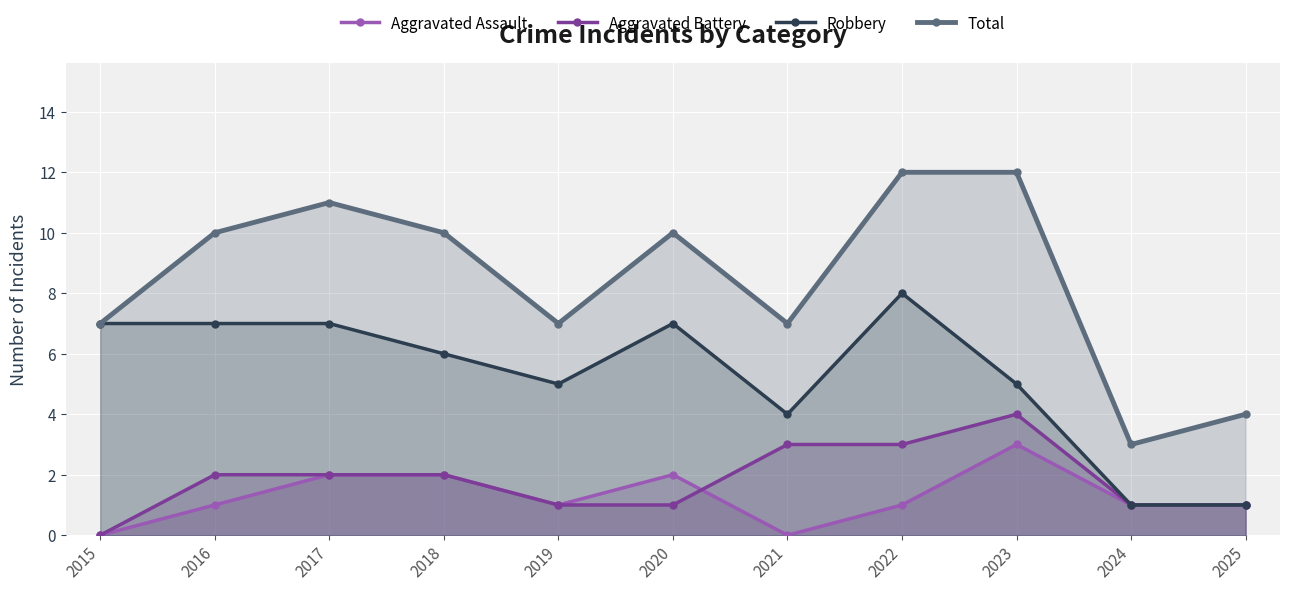

Where is Aggravated Battery nearest to the value 2?

2016